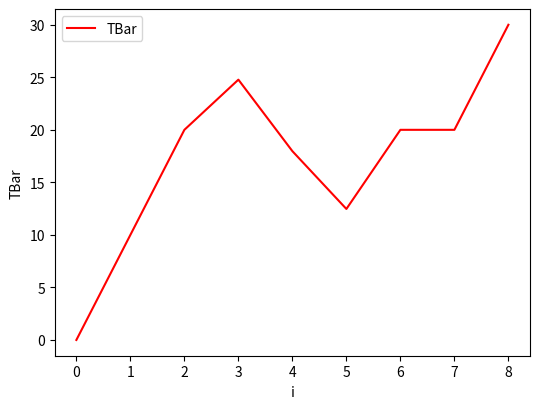

The value at 7 is 20.0. True or false?

True